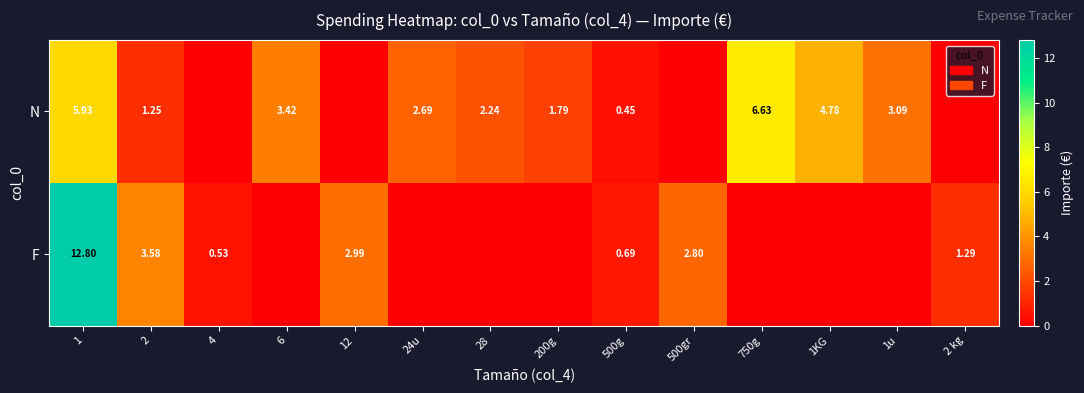

Is the value of F at 2 greater than the value of N at 500g?

Yes